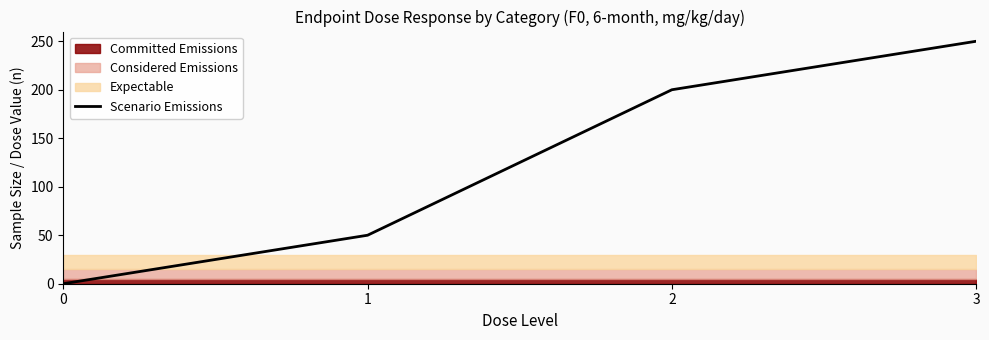

Between 1 and 2, which is larger?

2